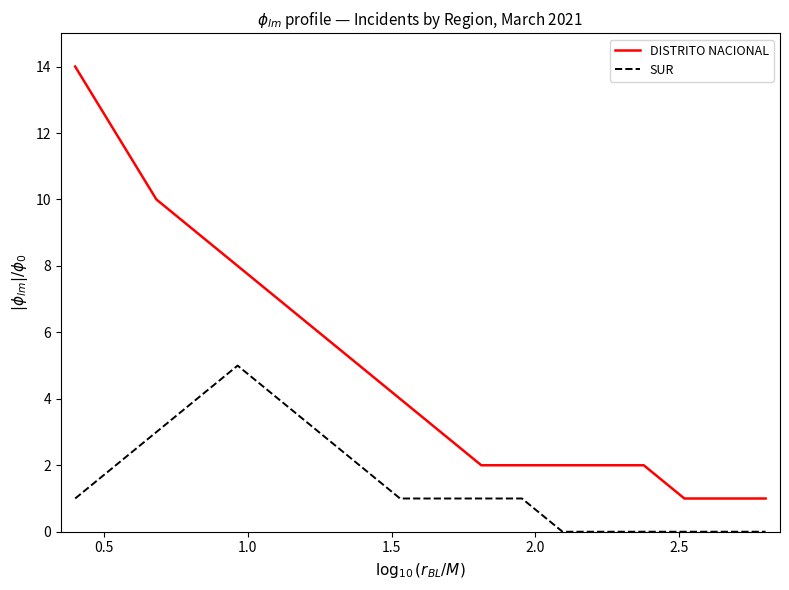

What is the sum of all DISTRITO NACIONAL values?

91